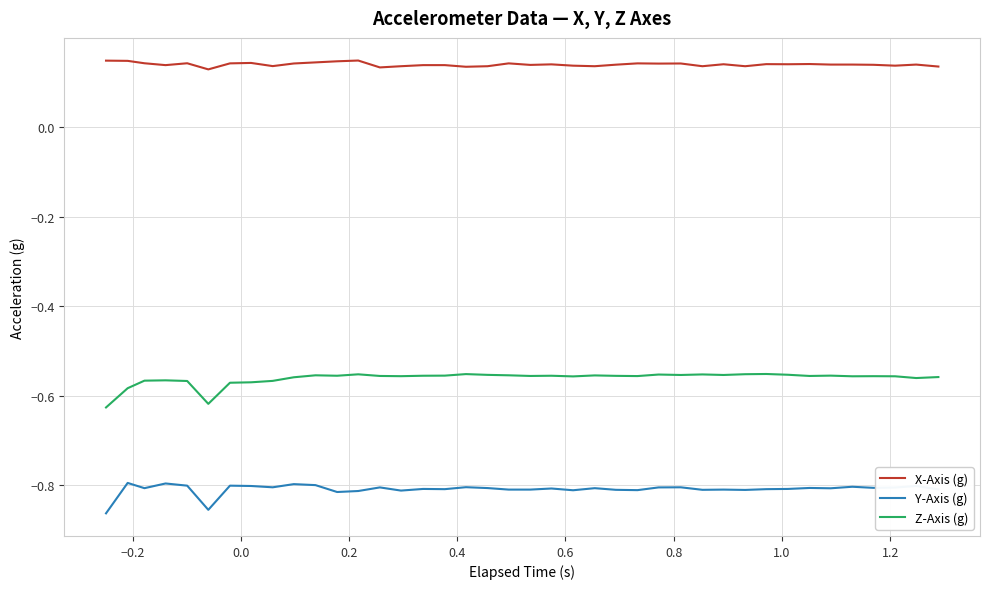

Which series has the widest spread of values?

Z-Axis (g)